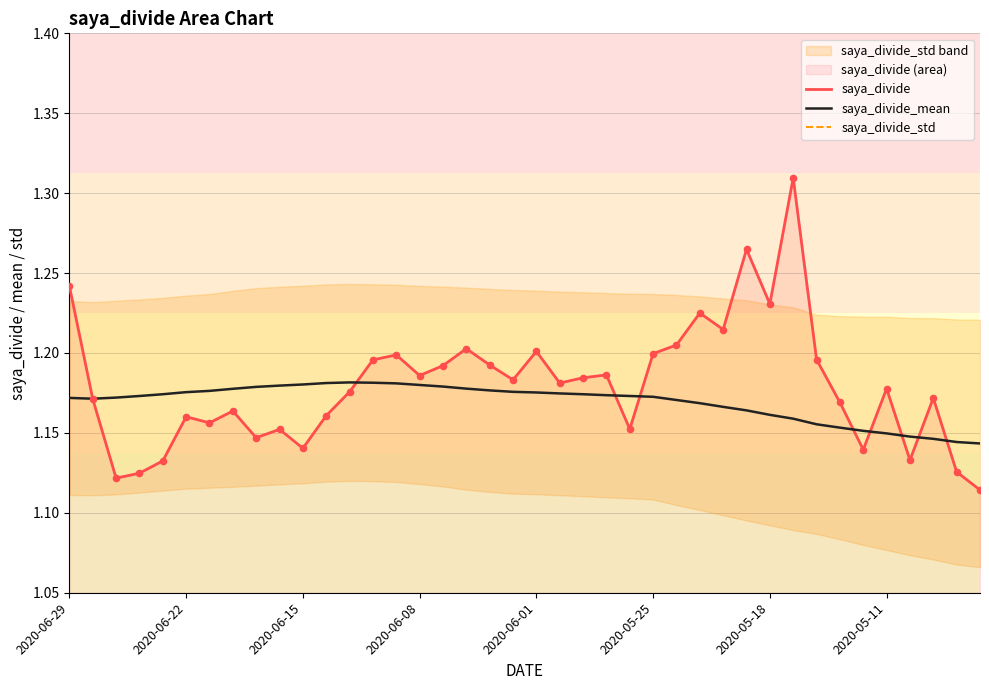

Is the value of saya_divide_mean at 38 greater than the value of saya_divide at 15?

No